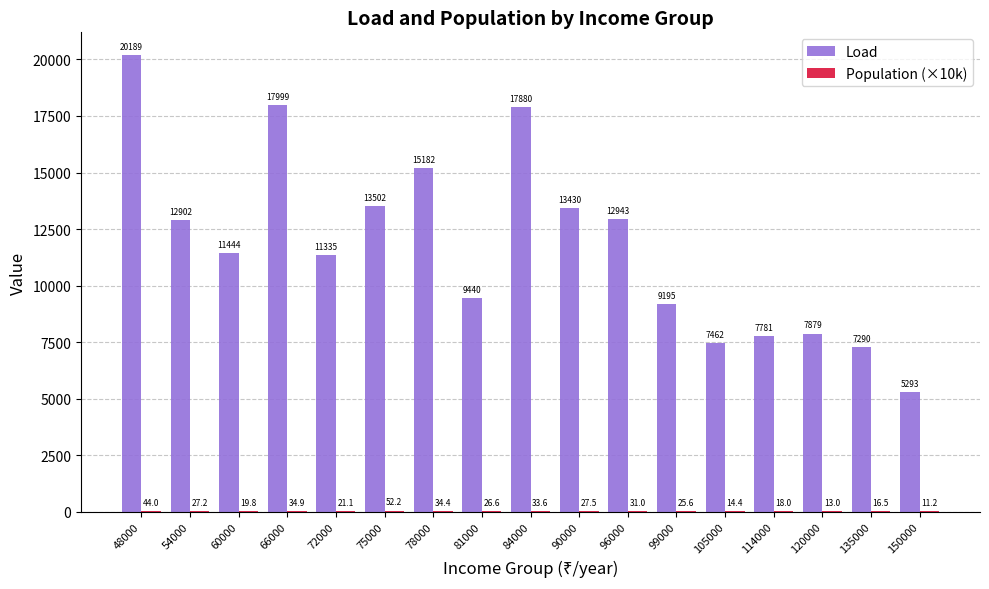

What is the maximum value shown in the chart?

20188.5